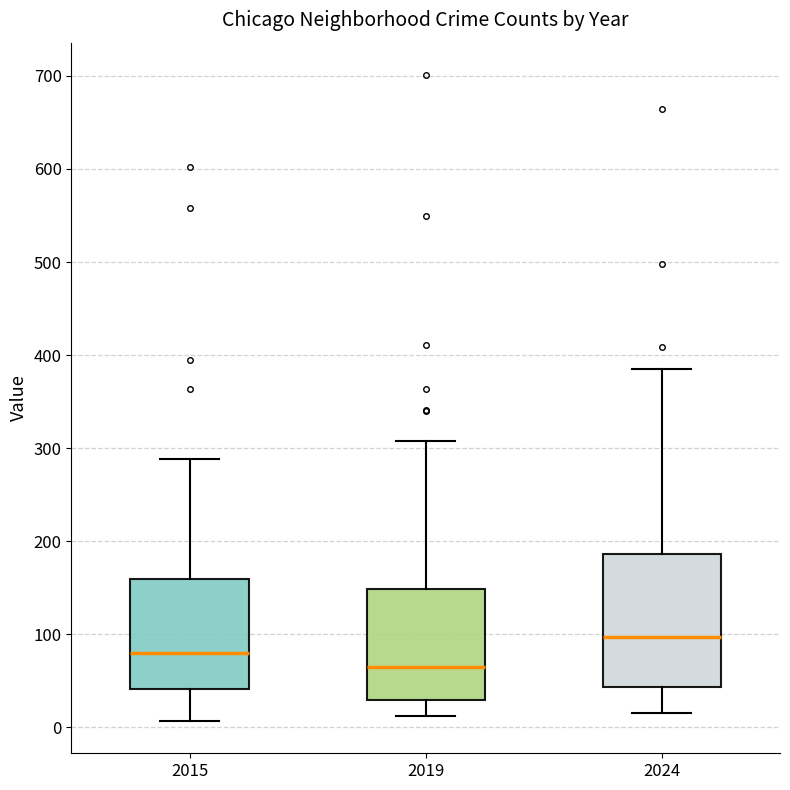

Which box is the tallest, from its lower edge to its upper edge?

2024